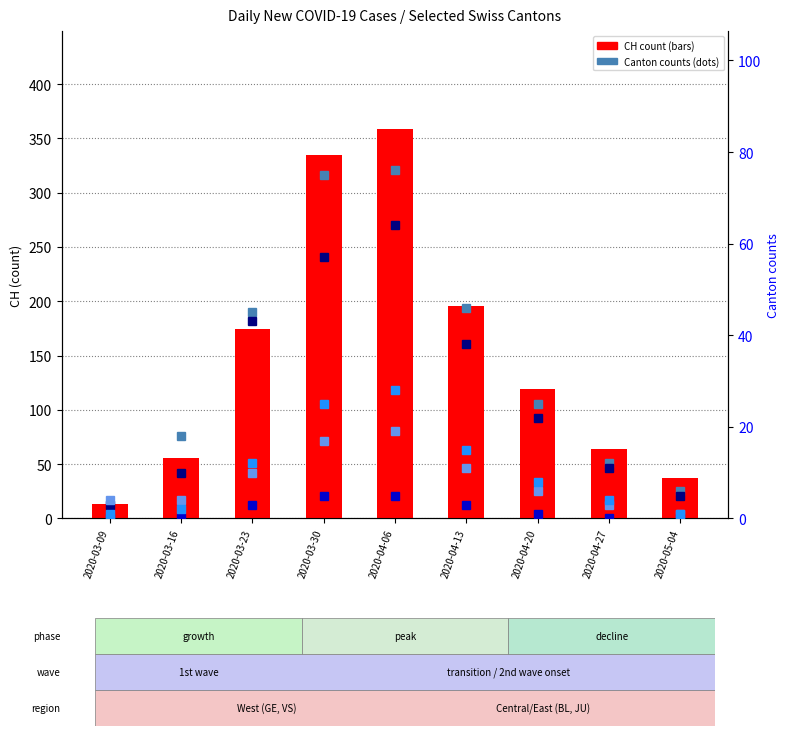

Which series has the largest range (max minus min)?

CH